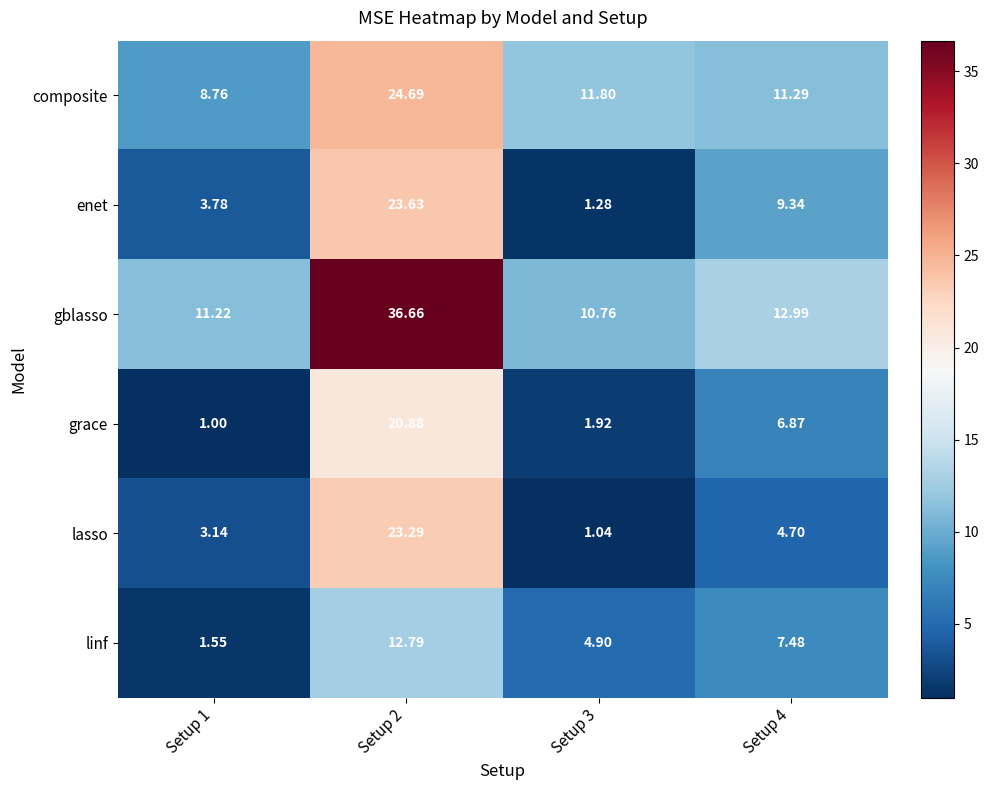

Which series has the largest total across all categories?

gblasso